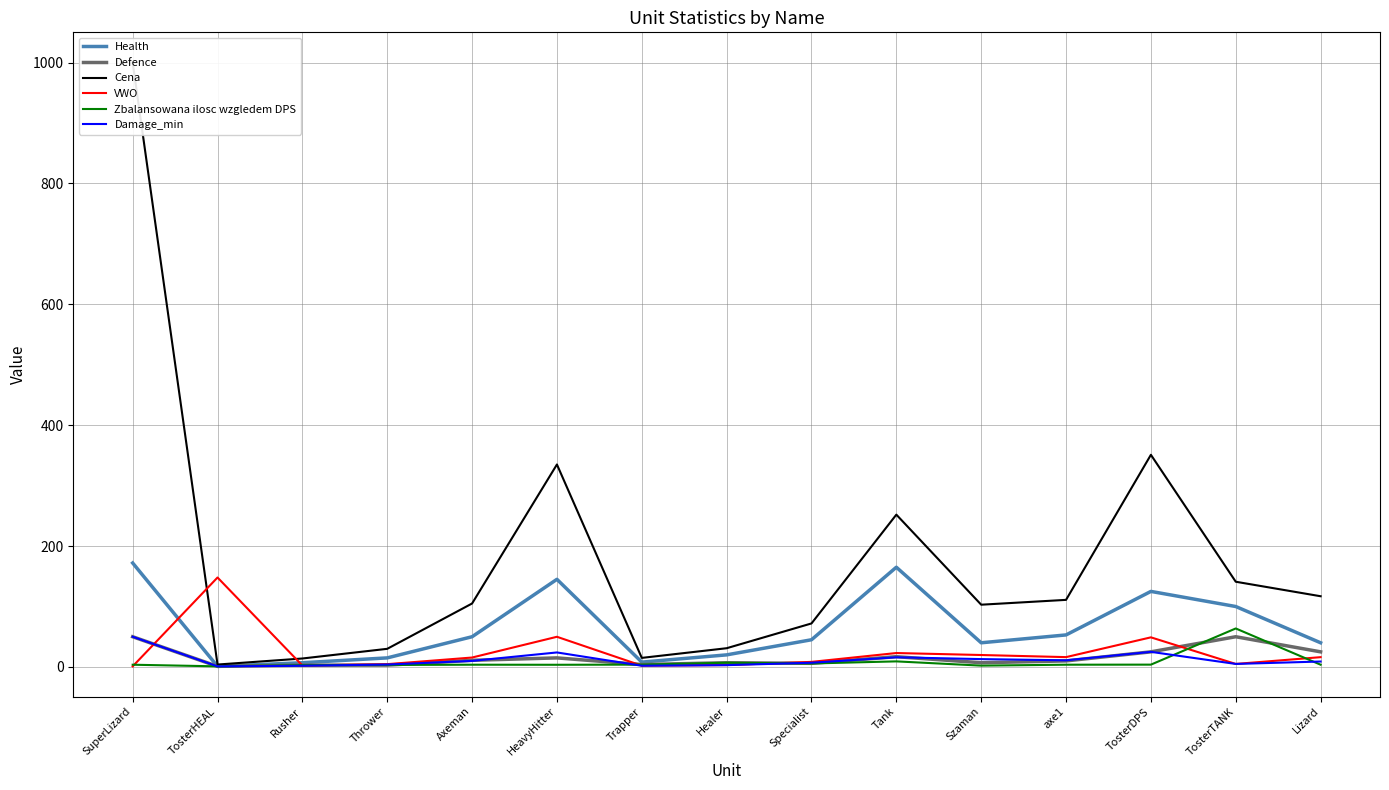

Which category has the highest value across all series?

SuperLizard